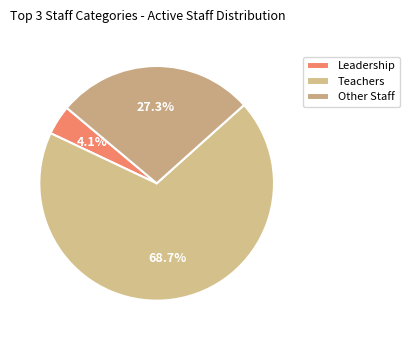

Count the number of slices in the pie.

3